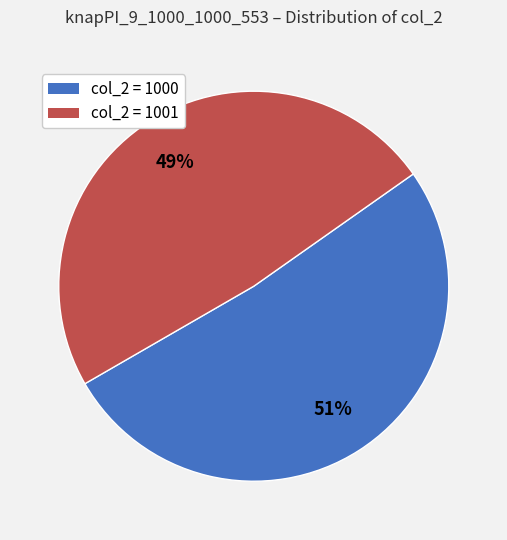

What is the majority slice?

col_2 = 1000